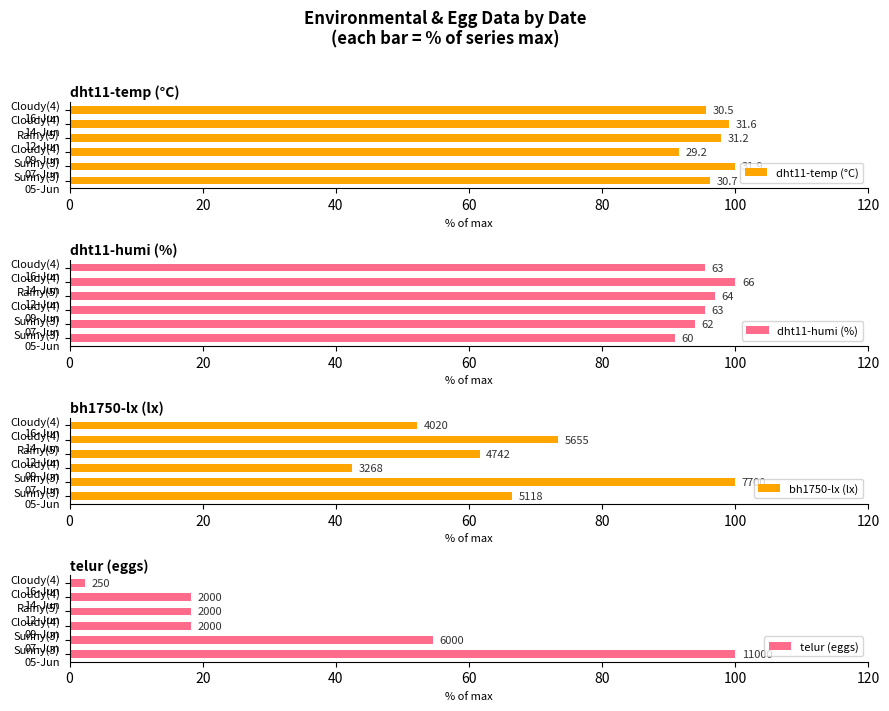

Is the value of dht11-temp (°C) at Cloudy(4) 14-Jun greater than the value of telur (eggs) at Cloudy(4) 09-Jun?

Yes